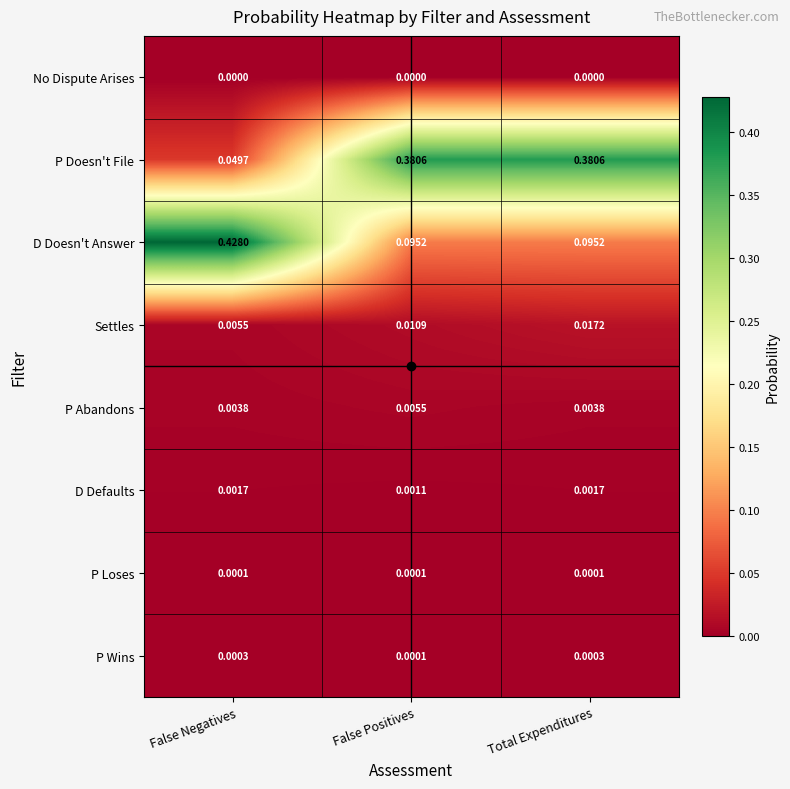

Rank the series by their maximum value, from highest to lowest.

D Doesn't Answer, P Doesn't File, Settles, P Abandons, D Defaults, P Wins, P Loses, No Dispute Arises